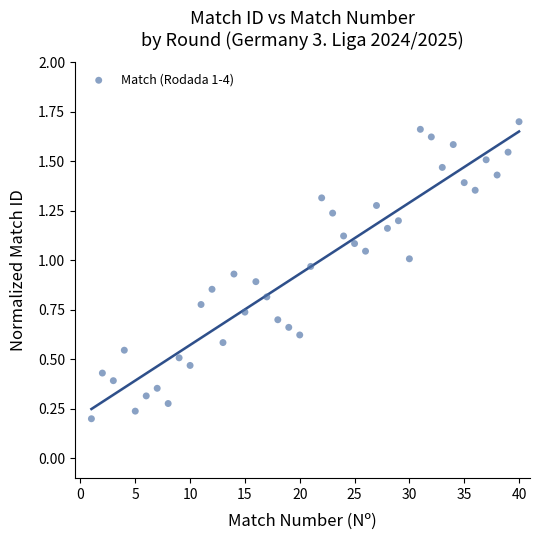

What is the range of X values (max minus min)?

39.0